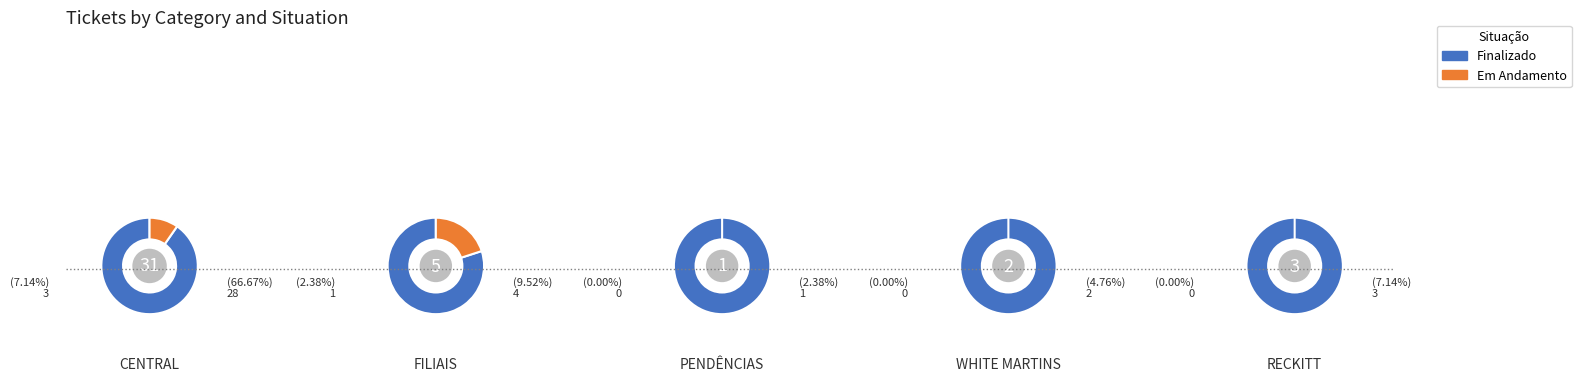

Count the number of slices in the pie.

2